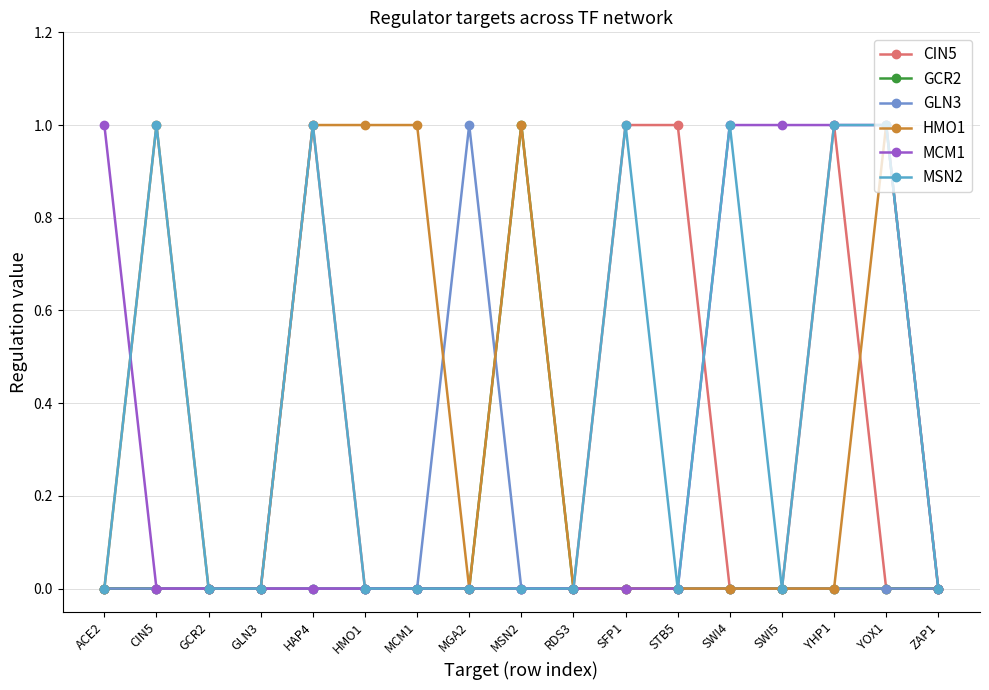

True or false: GCR2 has a value of 0 at MCM1.

True